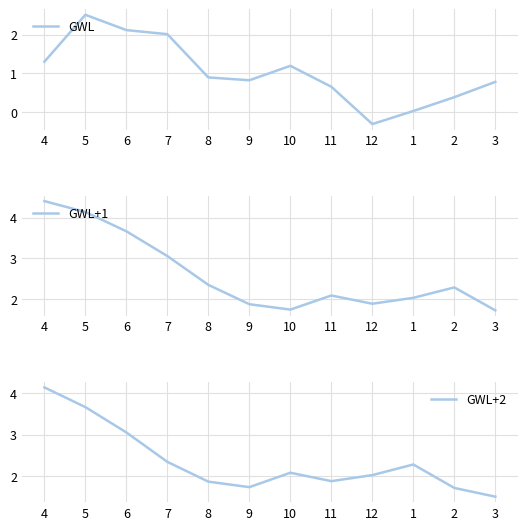

List the series in order of their overall mean, highest first.

GWL+1, GWL+2, GWL